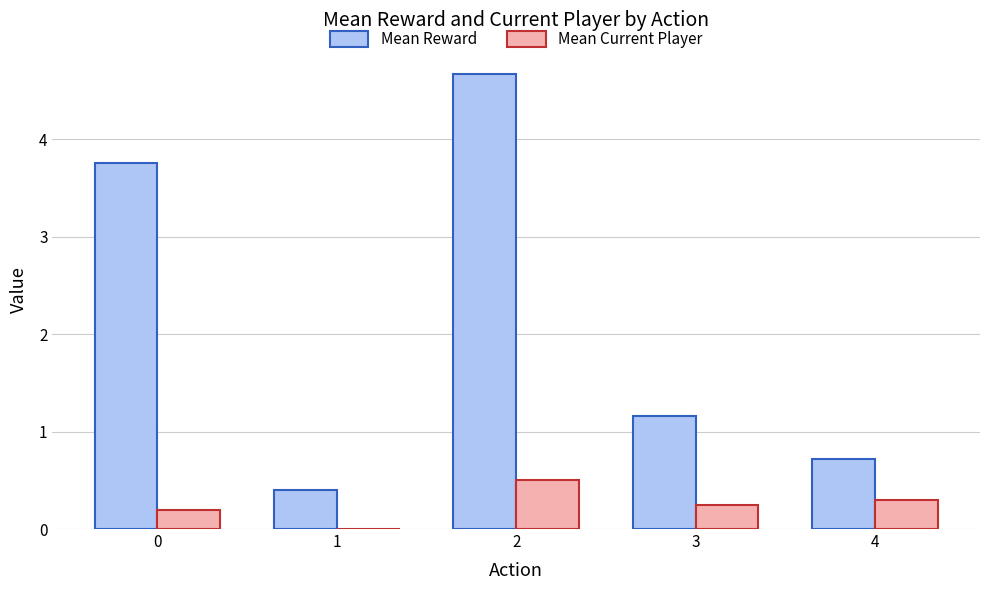

Which series has the largest total across all categories?

Mean Reward